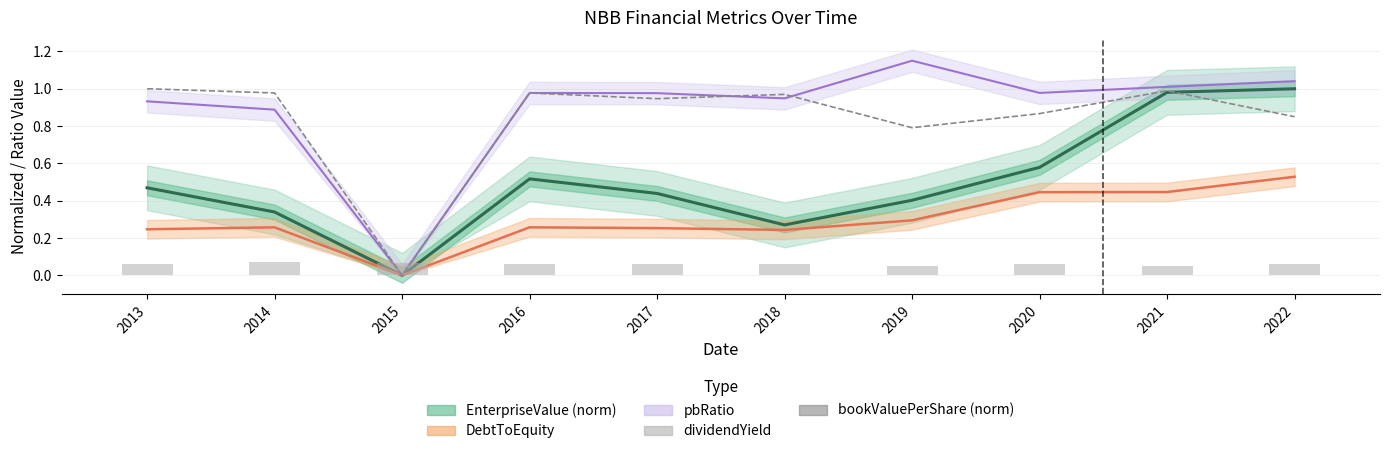

What is the total value across all series at 2021?

1.0